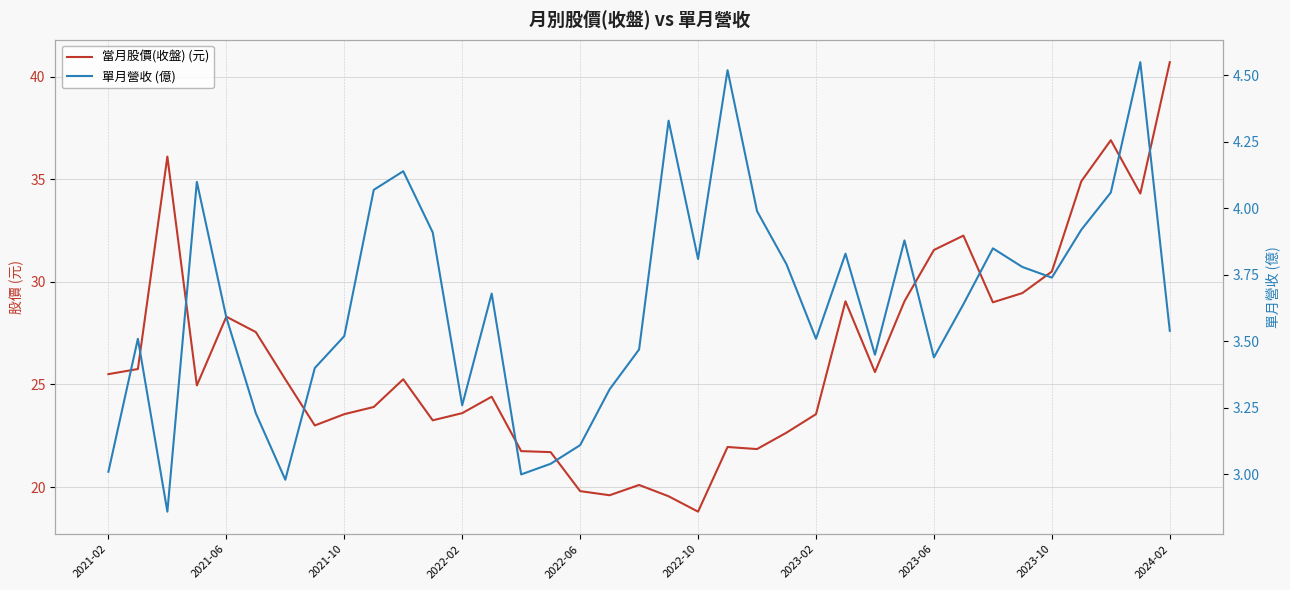

How many lines are shown in the chart?

2